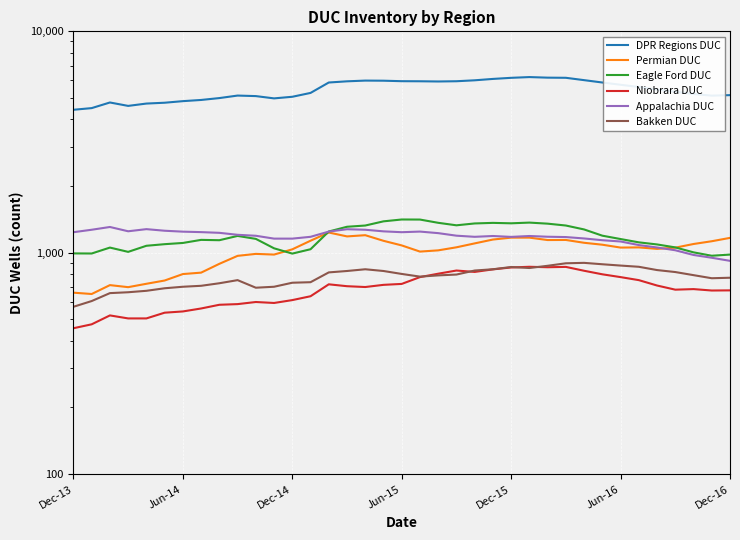

What is the minimum value for Appalachia DUC?

919